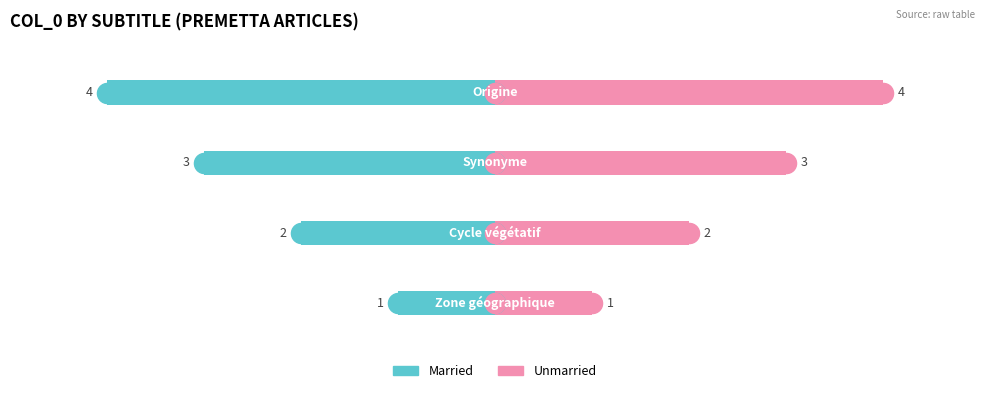

At how many categories does at least one series exceed 0?

4